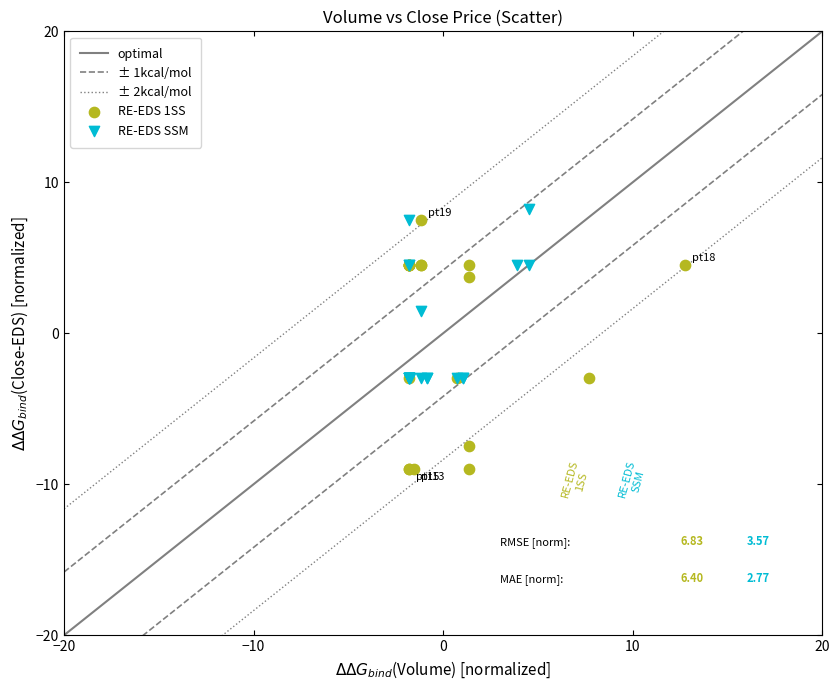

Which series contains the lowest Y value?

RE-EDS 1SS